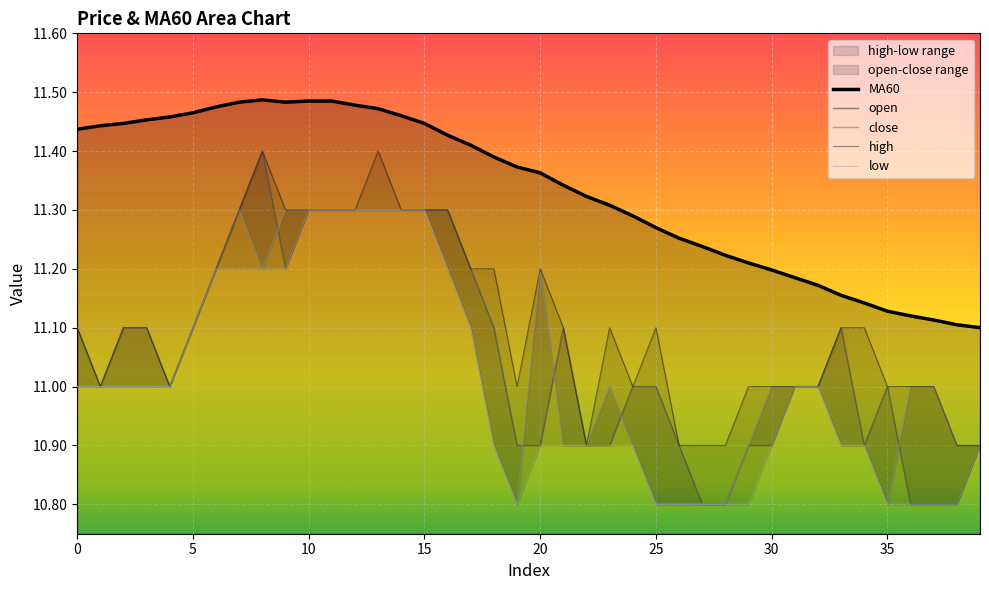

List the series in order of their peak value, lowest first.

close, low, open, high, MA60